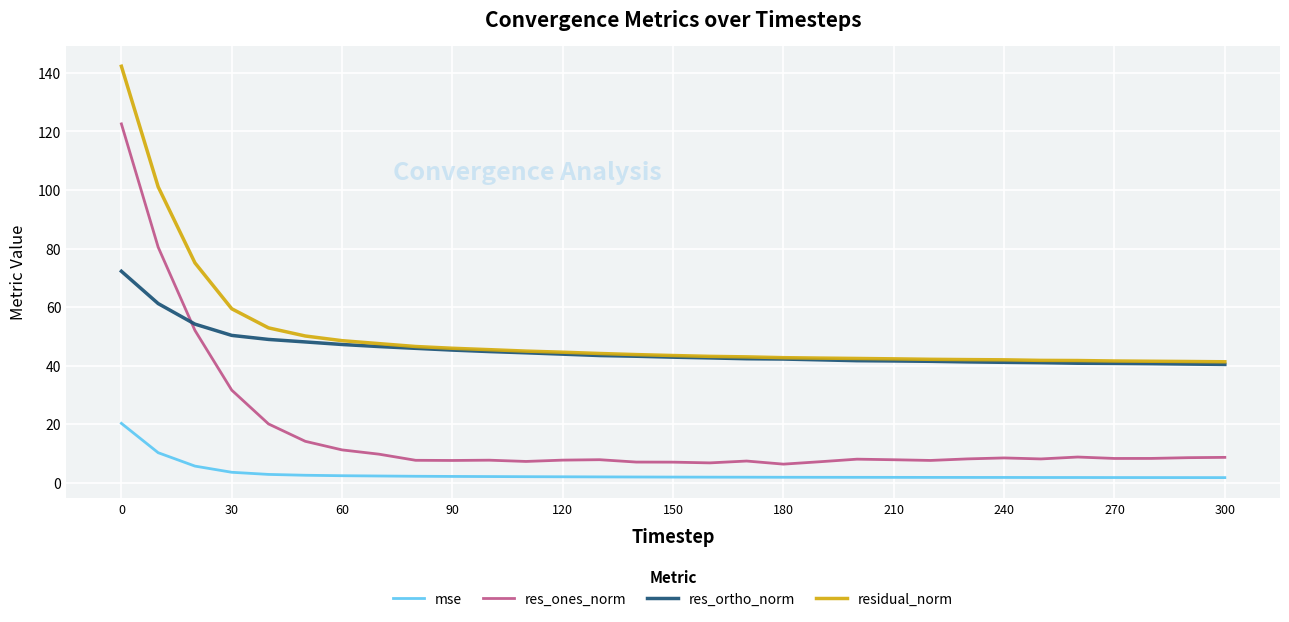

True or false: mse and res_ortho_norm intersect in this chart.

False